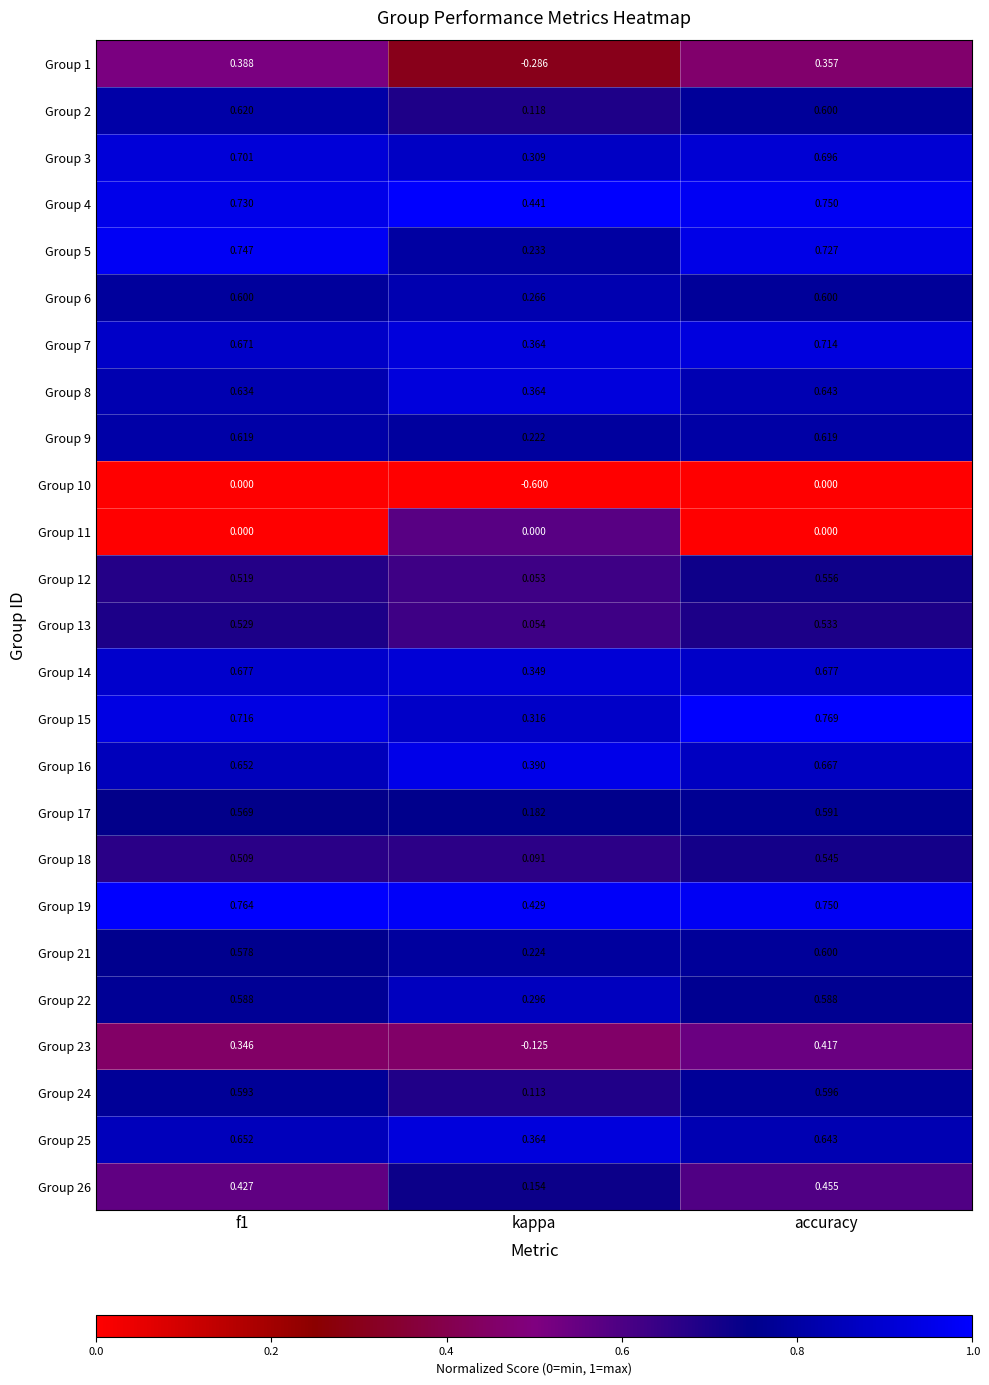

At which label is Group 4 closest to 0?

kappa